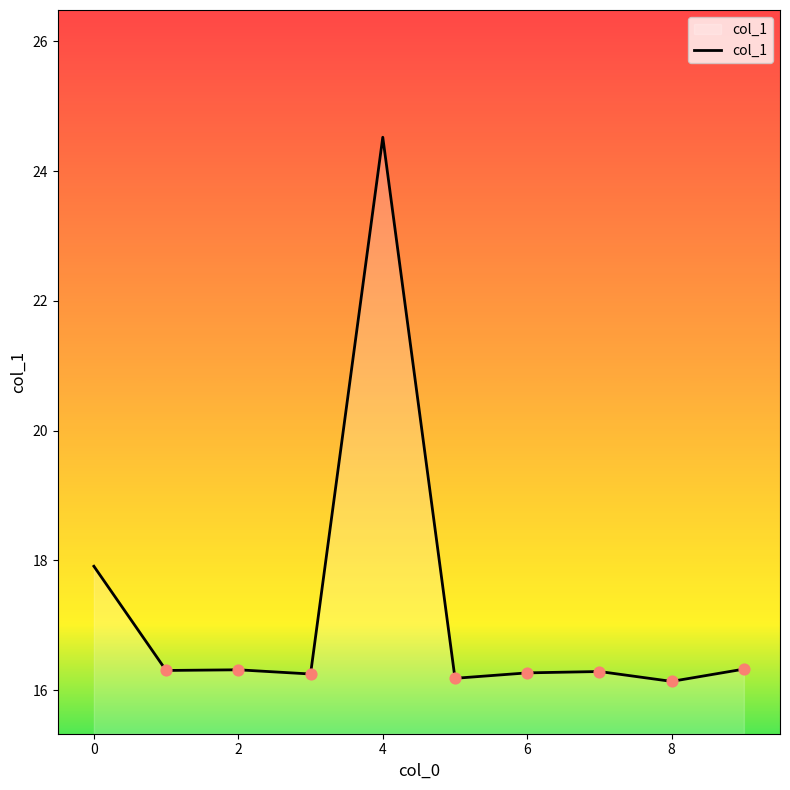

What is the difference between the maximum and minimum values?

8.4